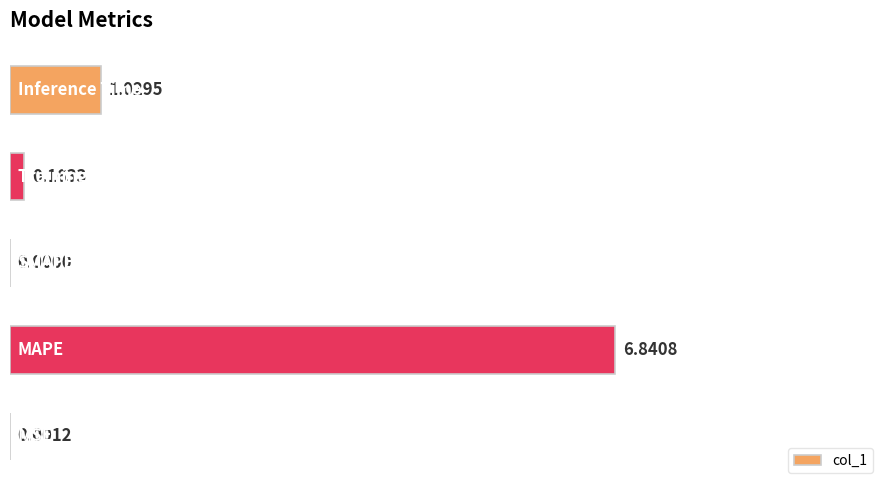

What is the sum of all values?

8.0